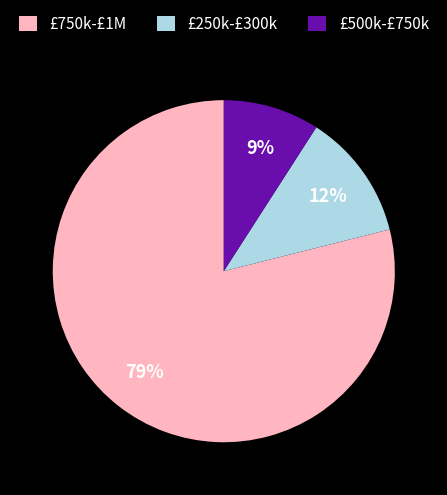

The £500k-£750k slice represents 9% of the pie. True or false?

True